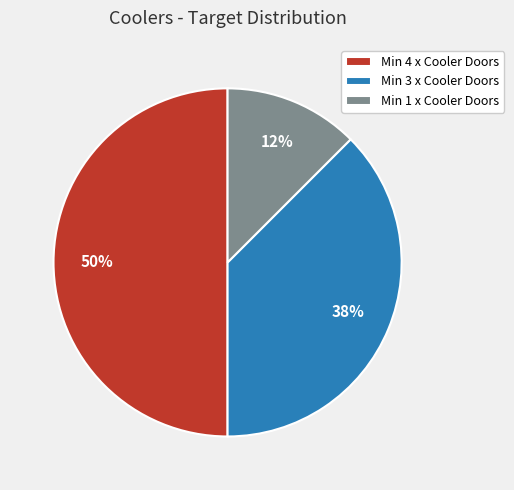

Does Min 3 x Cooler Doors account for over 50% of the chart?

No